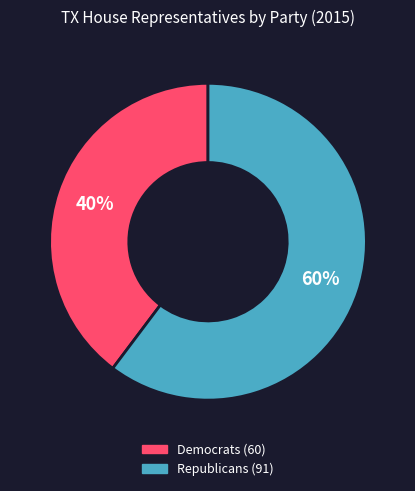

To the nearest percent, what is the average slice percentage?

50%